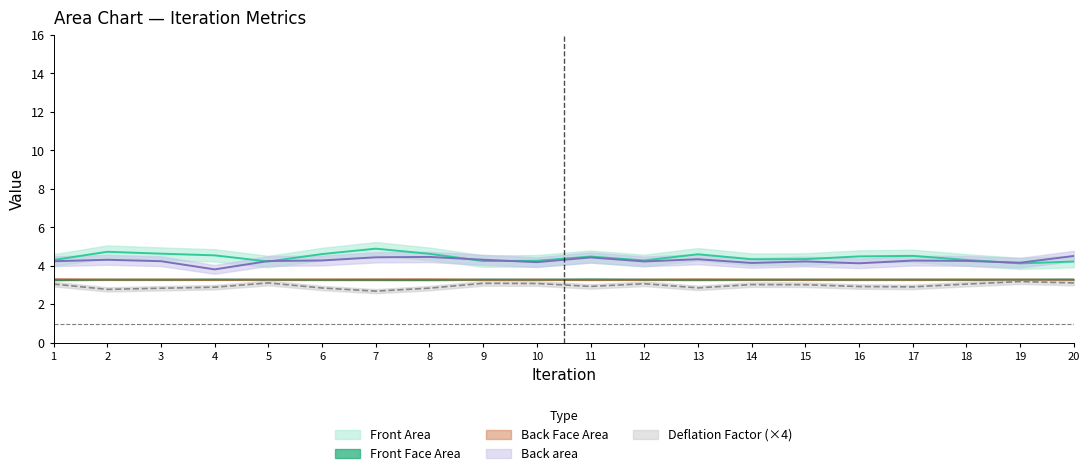

True or false: Front Face Area and Deflation Factor intersect in this chart.

False